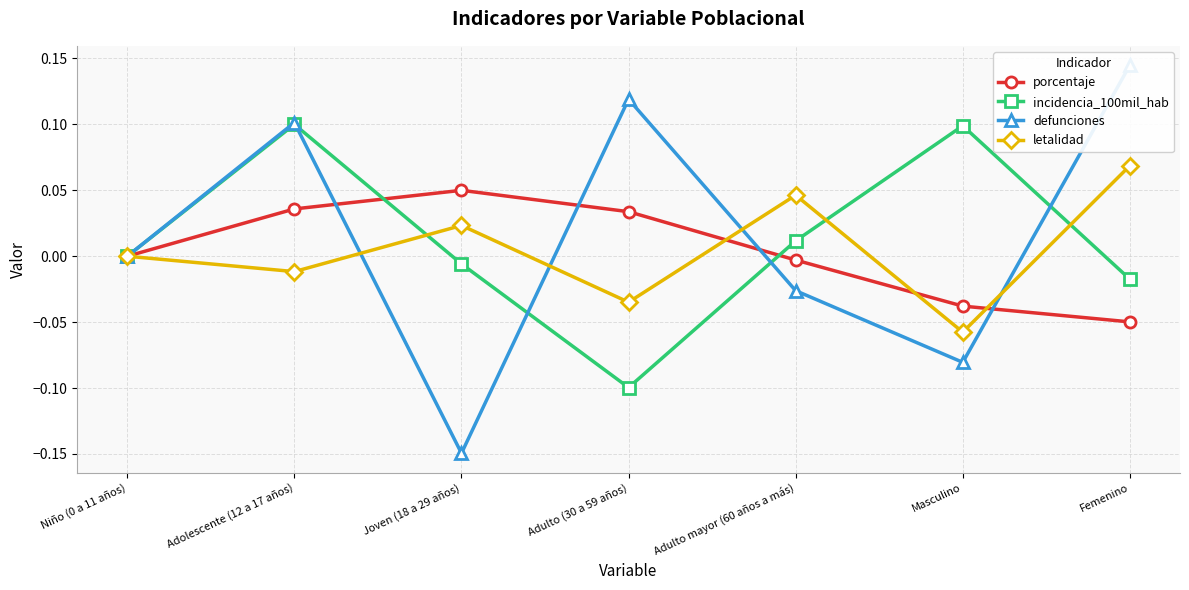

Rank the series at Adulto mayor (60 años a más) from highest to lowest value.

letalidad, incidencia_100mil_hab, porcentaje, defunciones